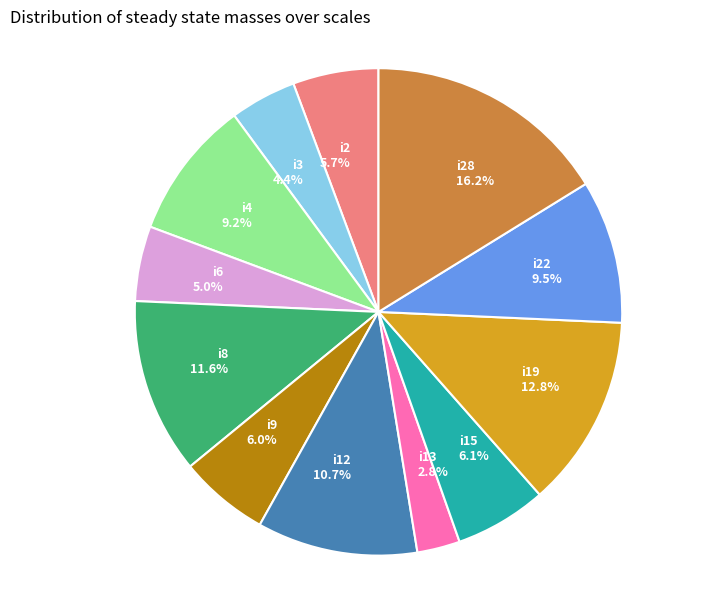

Count the number of slices in the pie.

12